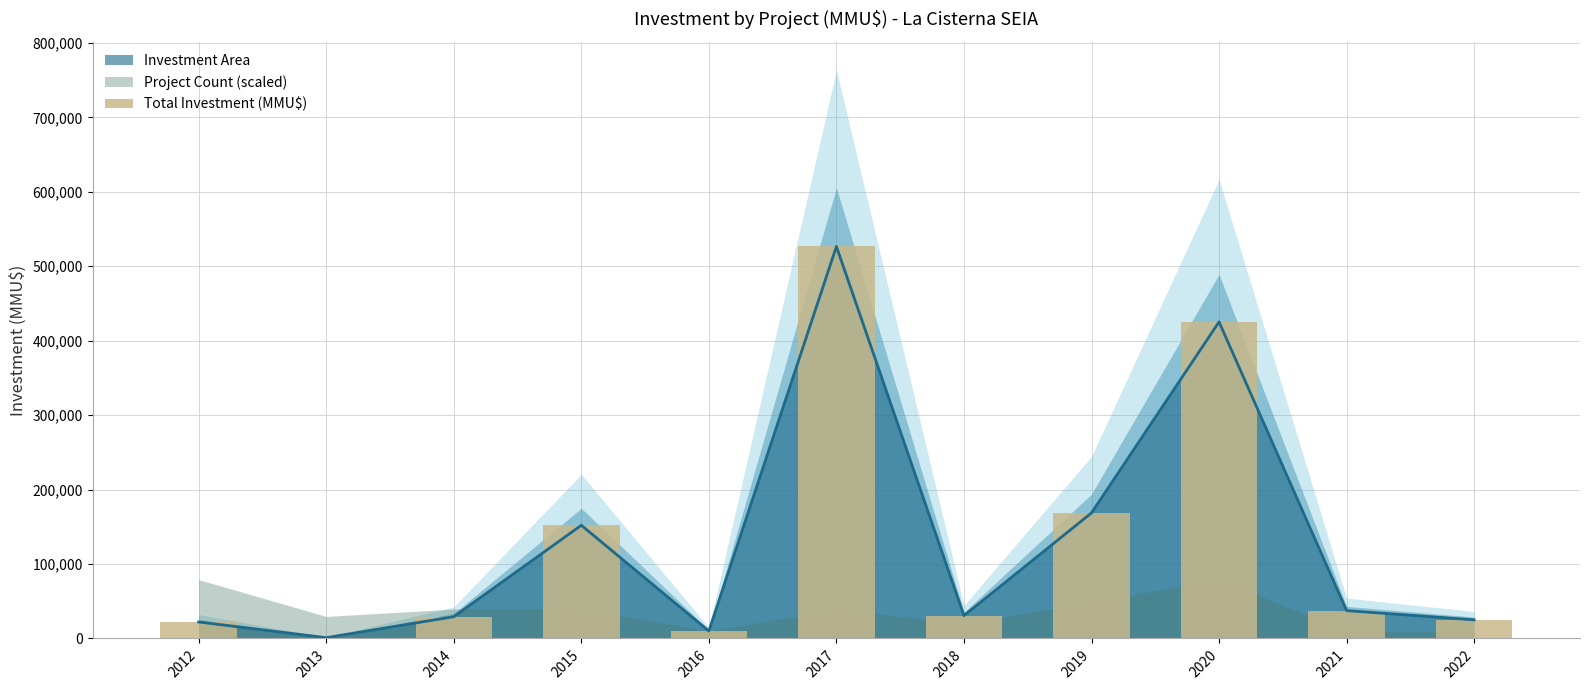

Rank the categories by value from highest to lowest.

2017, 2020, 2019, 2015, 2021, 2018, 2014, 2022, 2012, 2016, 2013